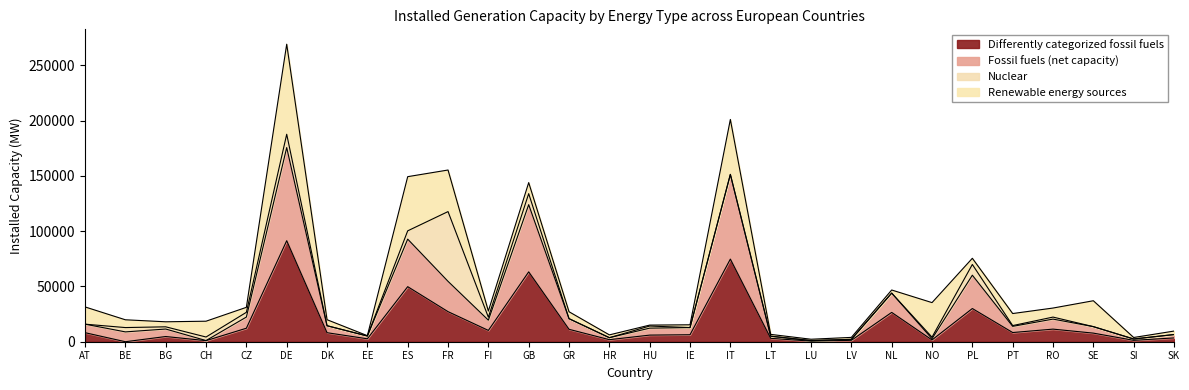

True or false: Differently categorized fossil fuels has a value of 12518 at PL.

False